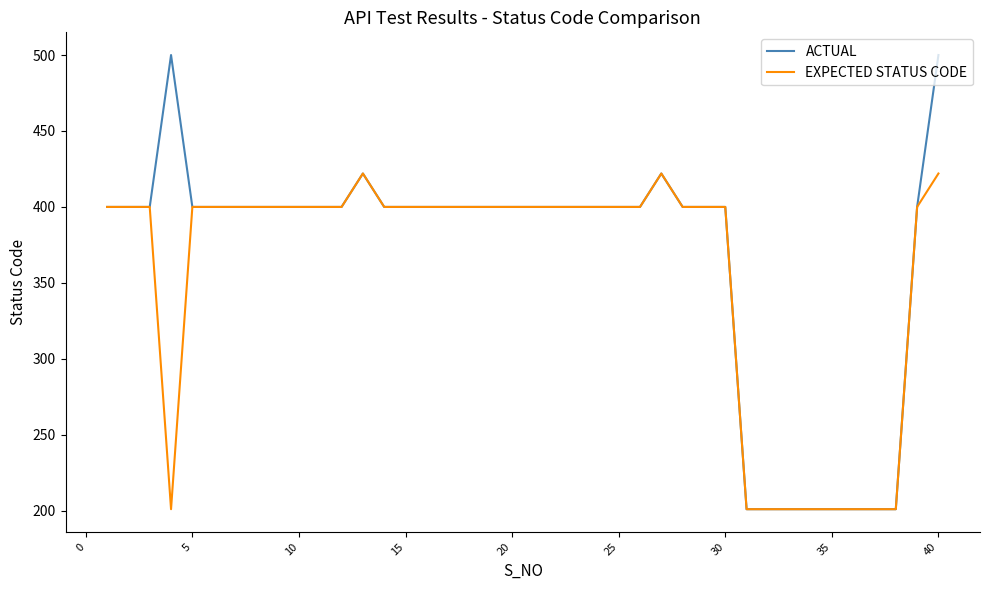

What is the lowest value of the EXPECTED STATUS CODE series?

201